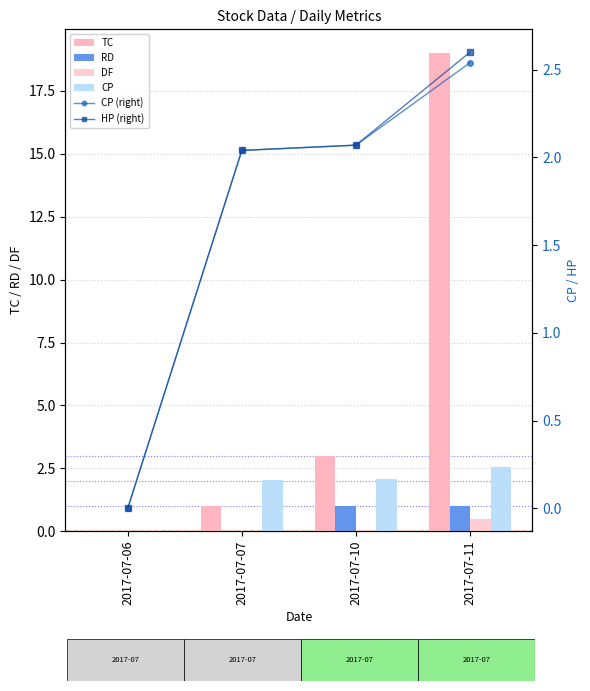

Are the bars grouped side by side (vs. stacked)?

Yes